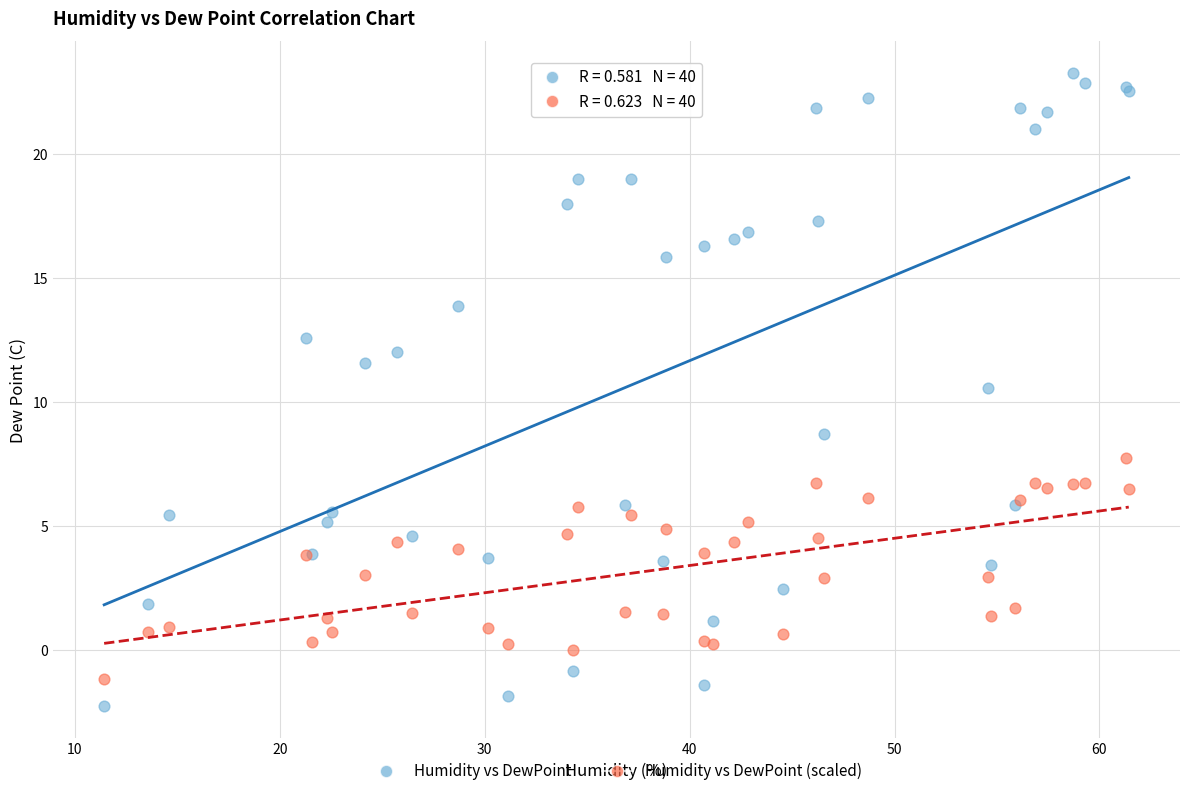

Across all series, what Y value is closest to 10?

10.6